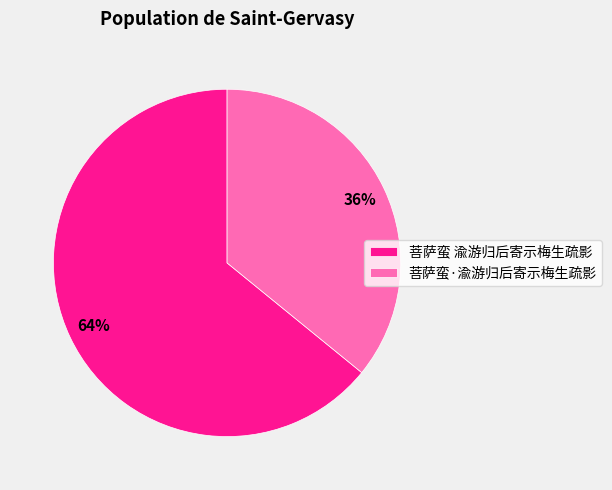

Is there a majority slice in this chart?

Yes